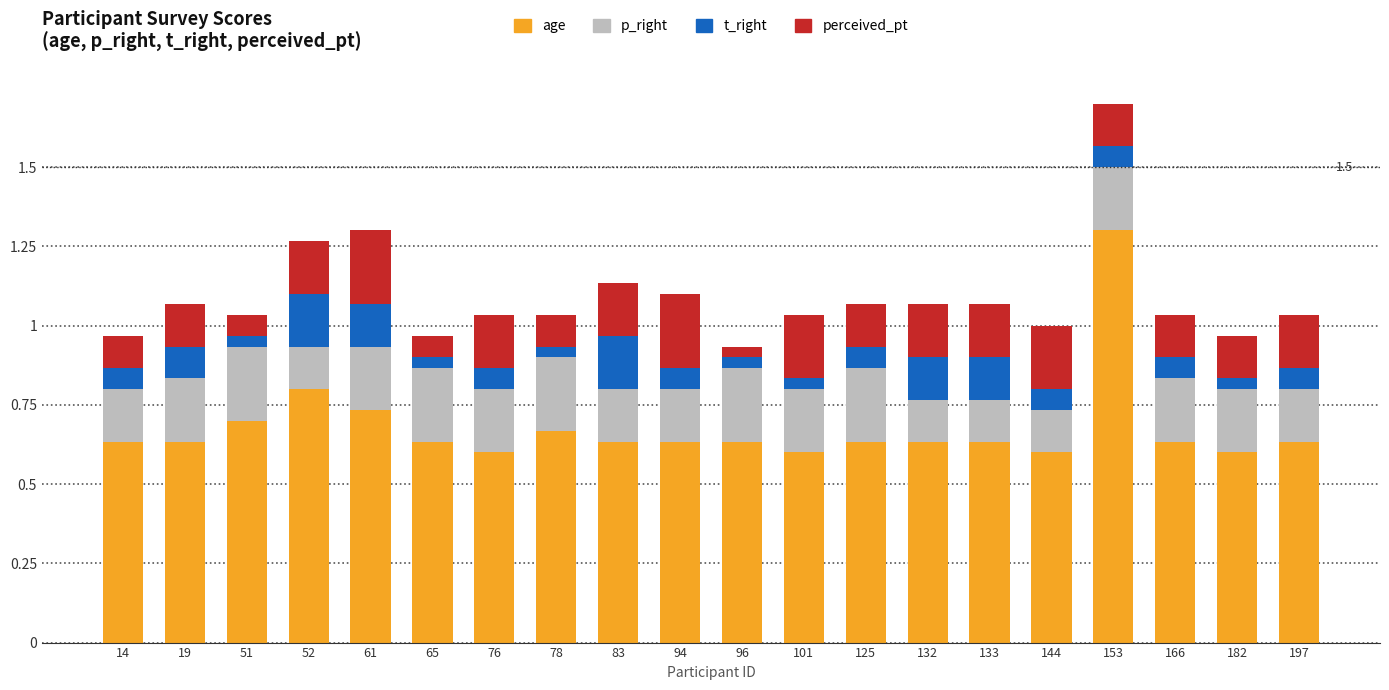

What is the approximate value of perceived_pt at 144?

0.2